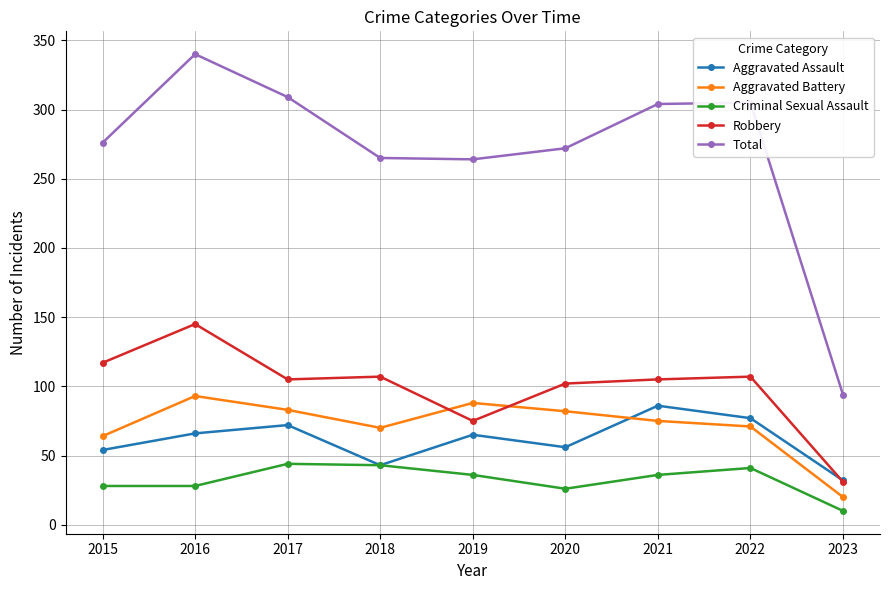

What value does the Robbery series have at 2015?

117